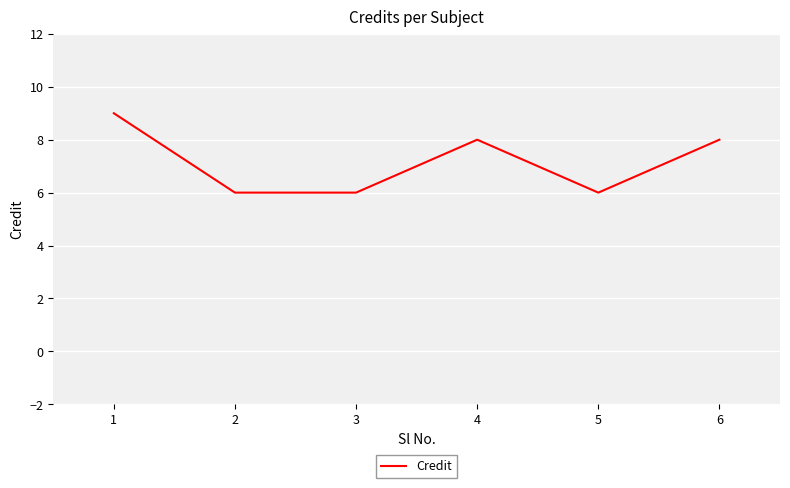

What is the change in value from 3 to 4?

+2